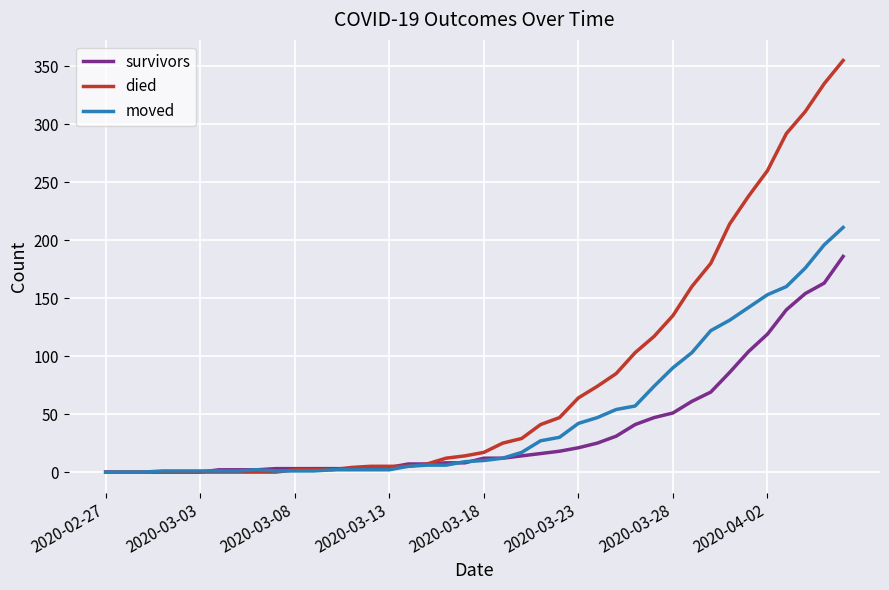

Which series has the largest range (max minus min)?

died